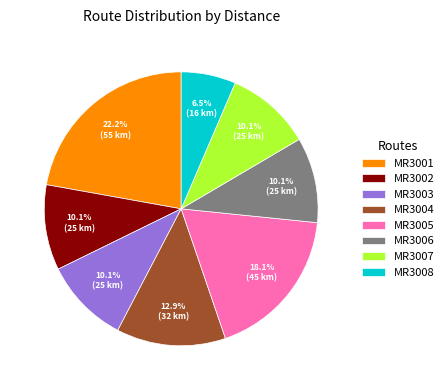

To the nearest percent, what is the combined percentage of MR3008 and MR3002?

17%